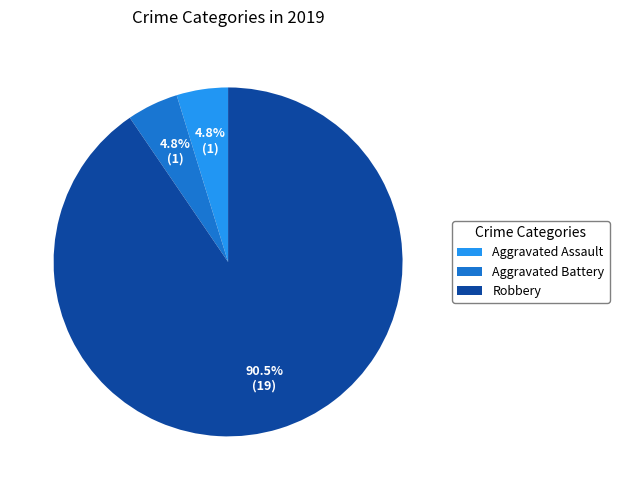

Is Aggravated Assault the majority of the pie?

No